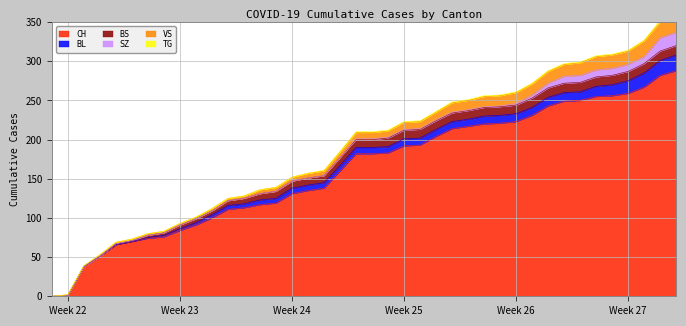

Reading left to right, list all the values displayed in this chart.

CH: 2020-05-31=0	2020-06-01=1	2020-06-02=38	2020-06-03=51	2020-06-04=66	2020-06-05=70	2020-06-06=74	2020-06-07=76	2020-06-08=84	2020-06-09=91	2020-06-10=100	2020-06-11=111	2020-06-12=113	2020-06-13=117	2020-06-14=119	2020-06-15=131	2020-06-16=135	2020-06-17=138	2020-06-18=160	2020-06-19=182	2020-06-20=182	2020-06-21=183	2020-06-22=192	2020-06-23=193	2020-06-24=204	2020-06-25=214	2020-06-26=217	2020-06-27=220	2020-06-28=221	2020-06-29=223	2020-06-30=231	2020-07-01=243	2020-07-02=249	2020-07-03=250	2020-07-04=255	2020-07-05=256	2020-07-06=259	2020-07-07=267	2020-07-08=282	2020-07-09=288
BL: 2020-05-31=0	2020-06-01=0	2020-06-02=0	2020-06-03=0	2020-06-04=0	2020-06-05=0	2020-06-06=1	2020-06-07=2	2020-06-08=2	2020-06-09=3	2020-06-10=4	2020-06-11=5	2020-06-12=5	2020-06-13=6	2020-06-14=6	2020-06-15=7	2020-06-16=7	2020-06-17=7	2020-06-18=7	2020-06-19=8	2020-06-20=8	2020-06-21=8	2020-06-22=9	2020-06-23=9	2020-06-24=9	2020-06-25=9	2020-06-26=9	2020-06-27=10	2020-06-28=10	2020-06-29=10	2020-06-30=10	2020-07-01=11	2020-07-02=11	2020-07-03=11	2020-07-04=13	2020-07-05=14	2020-07-06=16	2020-07-07=18	2020-07-08=19	2020-07-09=20
BS: 2020-05-31=0	2020-06-01=0	2020-06-02=0	2020-06-03=0	2020-06-04=1	2020-06-05=1	2020-06-06=3	2020-06-07=3	2020-06-08=5	2020-06-09=5	2020-06-10=5	2020-06-11=6	2020-06-12=7	2020-06-13=8	2020-06-14=9	2020-06-15=9	2020-06-16=9	2020-06-17=9	2020-06-18=10	2020-06-19=10	2020-06-20=10	2020-06-21=11	2020-06-22=11	2020-06-23=11	2020-06-24=11	2020-06-25=11	2020-06-26=11	2020-06-27=11	2020-06-28=11	2020-06-29=11	2020-06-30=12	2020-07-01=12	2020-07-02=12	2020-07-03=12	2020-07-04=12	2020-07-05=12	2020-07-06=12	2020-07-07=12	2020-07-08=12	2020-07-09=12
SZ: 2020-05-31=0	2020-06-01=0	2020-06-02=0	2020-06-03=0	2020-06-04=0	2020-06-05=0	2020-06-06=0	2020-06-07=0	2020-06-08=0	2020-06-09=0	2020-06-10=0	2020-06-11=0	2020-06-12=0	2020-06-13=0	2020-06-14=0	2020-06-15=0	2020-06-16=0	2020-06-17=0	2020-06-18=0	2020-06-19=1	2020-06-20=1	2020-06-21=1	2020-06-22=1	2020-06-23=1	2020-06-24=1	2020-06-25=1	2020-06-26=1	2020-06-27=1	2020-06-28=1	2020-06-29=2	2020-06-30=4	2020-07-01=6	2020-07-02=9	2020-07-03=9	2020-07-04=9	2020-07-05=9	2020-07-06=9	2020-07-07=9	2020-07-08=17	2020-07-09=17
VS: 2020-05-31=0	2020-06-01=1	2020-06-02=1	2020-06-03=2	2020-06-04=2	2020-06-05=2	2020-06-06=2	2020-06-07=2	2020-06-08=2	2020-06-09=2	2020-06-10=3	2020-06-11=3	2020-06-12=3	2020-06-13=5	2020-06-14=5	2020-06-15=5	2020-06-16=6	2020-06-17=6	2020-06-18=7	2020-06-19=8	2020-06-20=8	2020-06-21=8	2020-06-22=9	2020-06-23=9	2020-06-24=10	2020-06-25=12	2020-06-26=12	2020-06-27=13	2020-06-28=13	2020-06-29=14	2020-06-30=14	2020-07-01=15	2020-07-02=15	2020-07-03=16	2020-07-04=17	2020-07-05=17	2020-07-06=17	2020-07-07=20	2020-07-08=20	2020-07-09=20
TG: 2020-05-31=0	2020-06-01=0	2020-06-02=0	2020-06-03=0	2020-06-04=0	2020-06-05=0	2020-06-06=0	2020-06-07=0	2020-06-08=0	2020-06-09=0	2020-06-10=0	2020-06-11=0	2020-06-12=0	2020-06-13=0	2020-06-14=0	2020-06-15=0	2020-06-16=0	2020-06-17=1	2020-06-18=1	2020-06-19=1	2020-06-20=1	2020-06-21=1	2020-06-22=1	2020-06-23=1	2020-06-24=1	2020-06-25=1	2020-06-26=1	2020-06-27=1	2020-06-28=1	2020-06-29=1	2020-06-30=1	2020-07-01=1	2020-07-02=1	2020-07-03=1	2020-07-04=1	2020-07-05=1	2020-07-06=1	2020-07-07=1	2020-07-08=2	2020-07-09=2